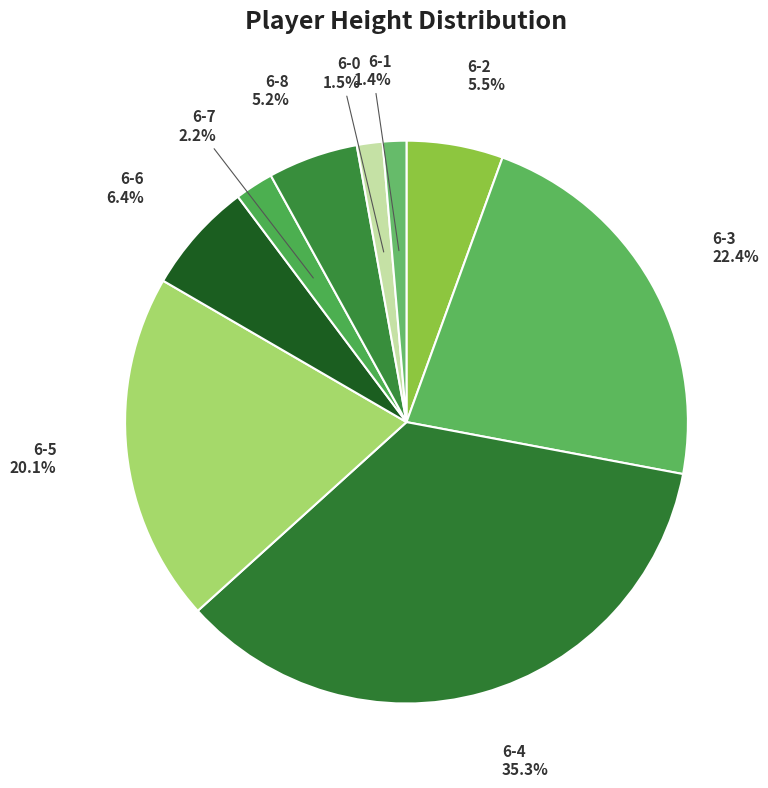

How many segments does this pie chart have?

9